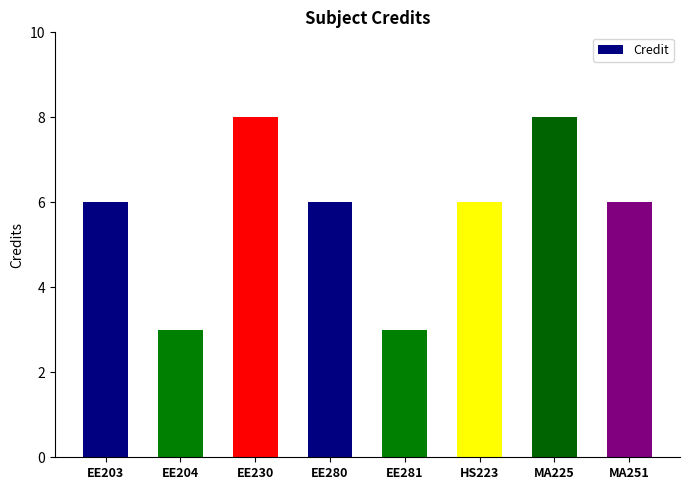

What position from the left is MA225?

7